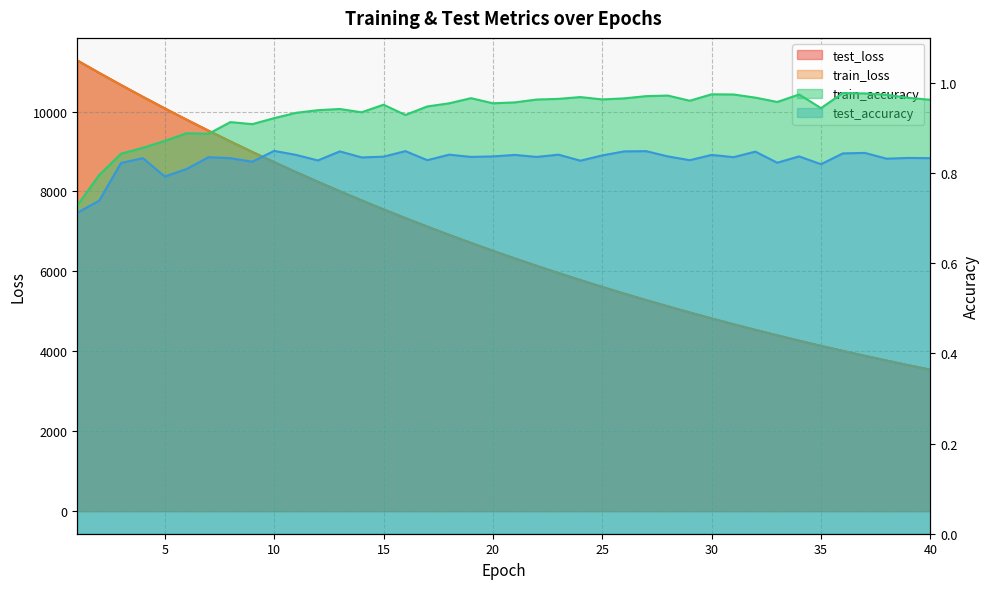

What is the lowest value of the test_accuracy series?

0.7